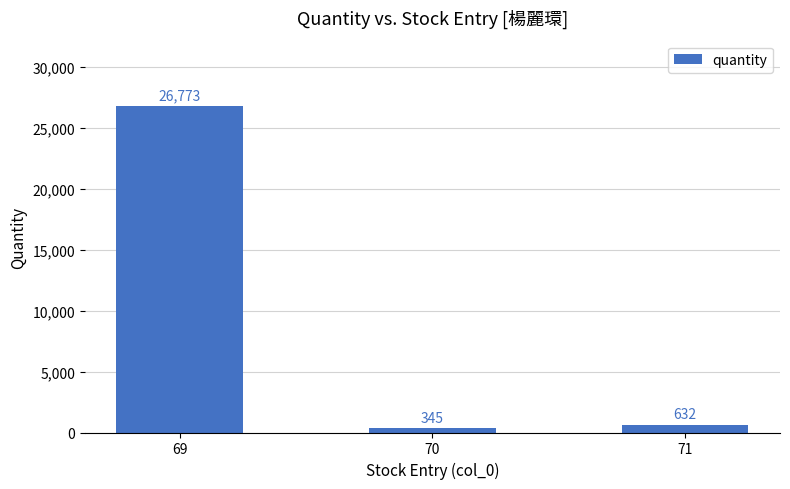

The value at 69 is 26773. True or false?

True